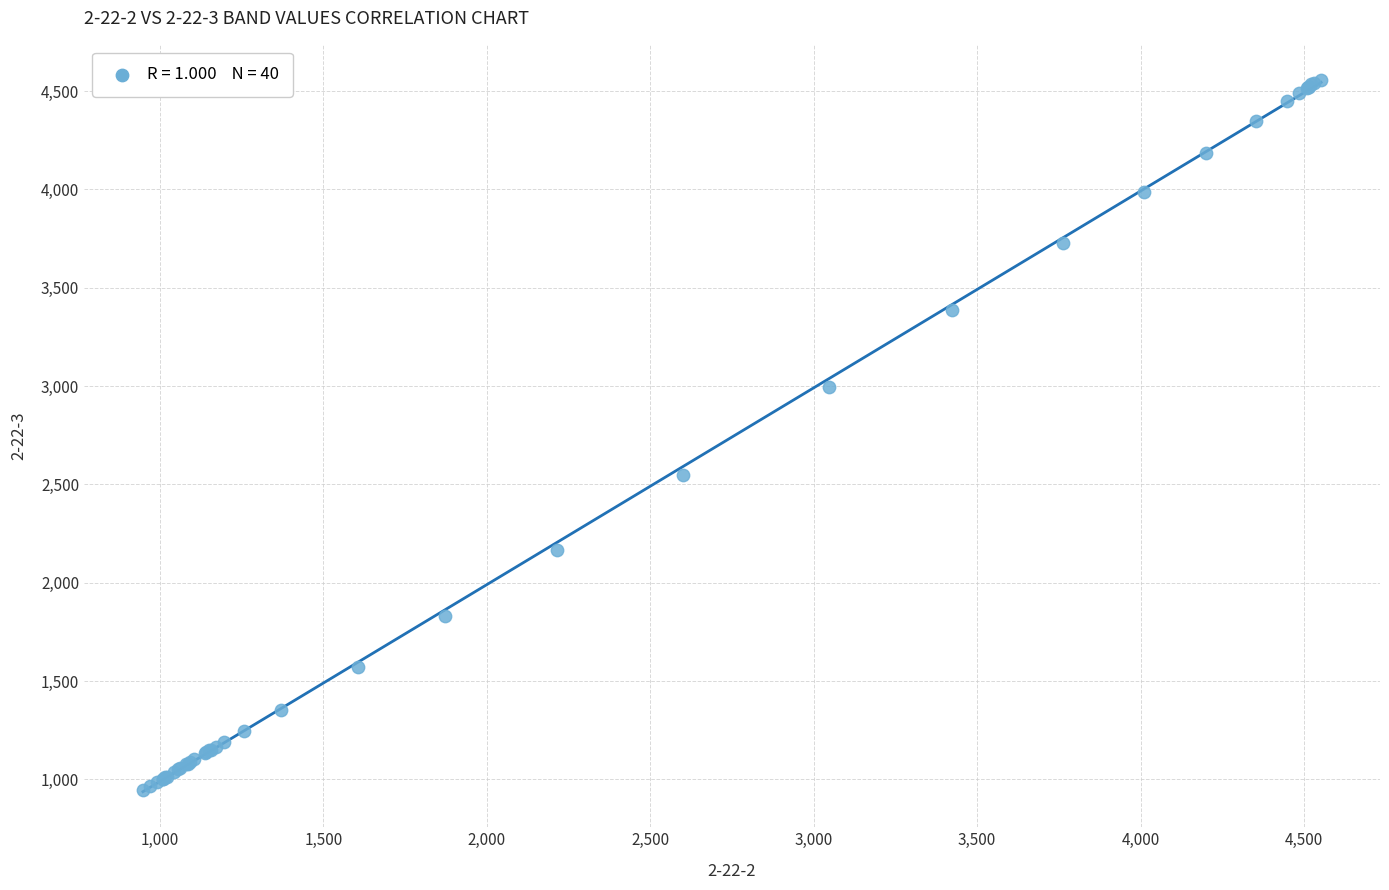

What Y value in the scatter plot is closest to 2750?

2549.3